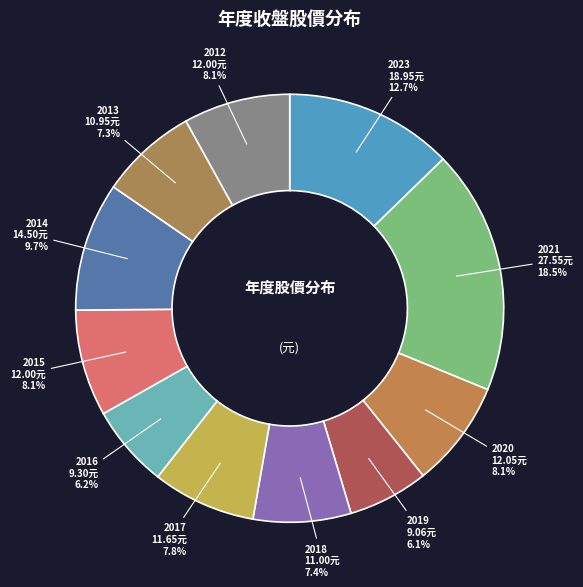

How many segments does this pie chart have?

11